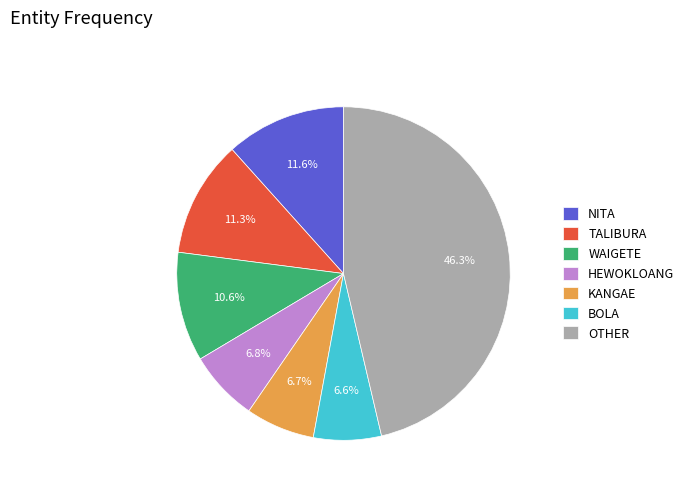

What is the ratio of the value at KANGAE to the value at WAIGETE?

0.6